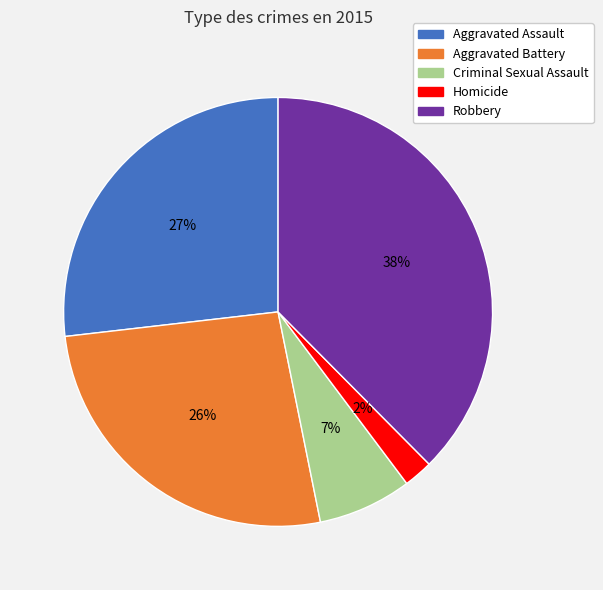

Is the sum of Homicide and Criminal Sexual Assault greater than half?

No